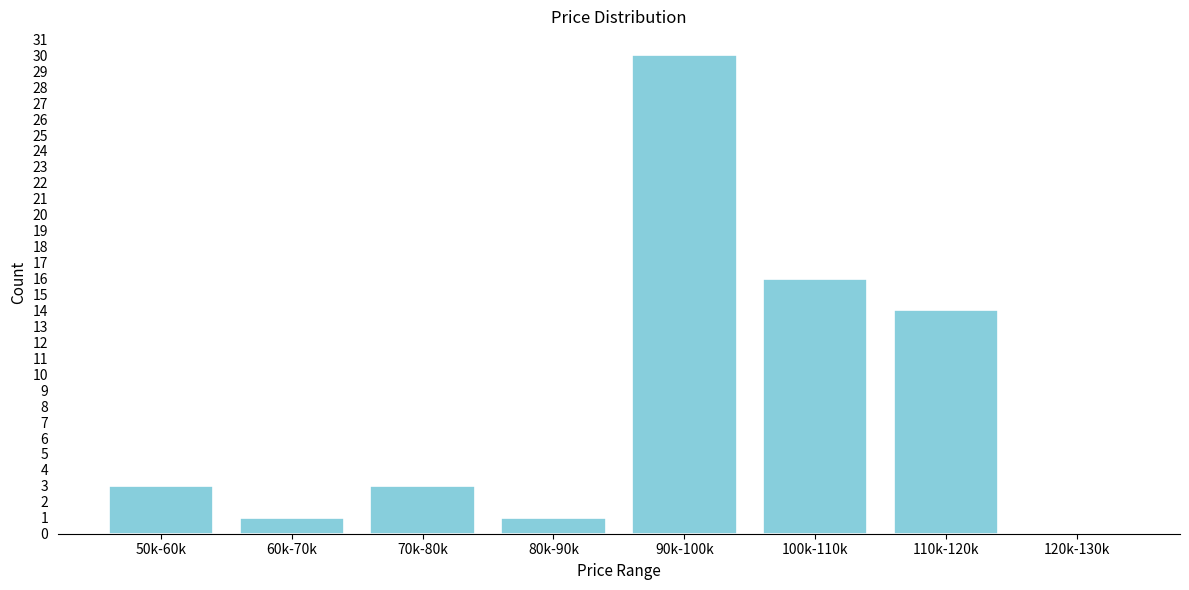

Reading left to right, what are all the values shown in this chart?

50k-60k=3	60k-70k=1	70k-80k=3	80k-90k=1	90k-100k=30	100k-110k=16	110k-120k=14	120k-130k=0